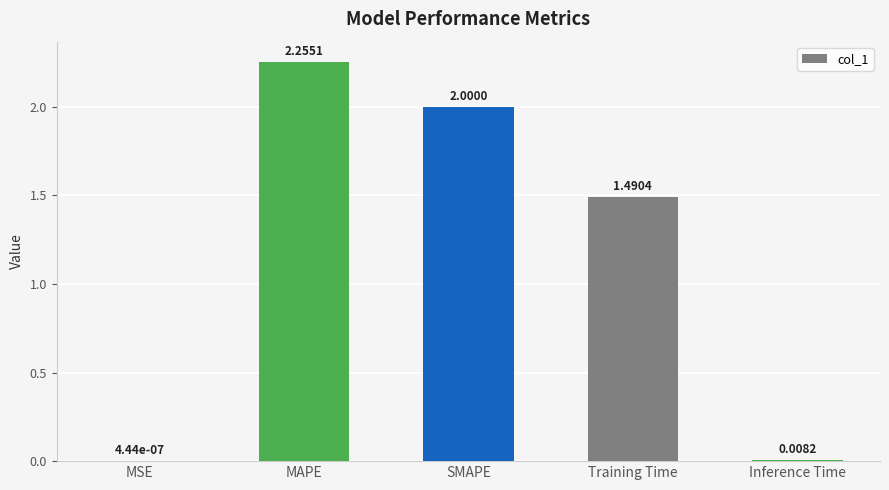

Where does the data first go above 1?

MAPE